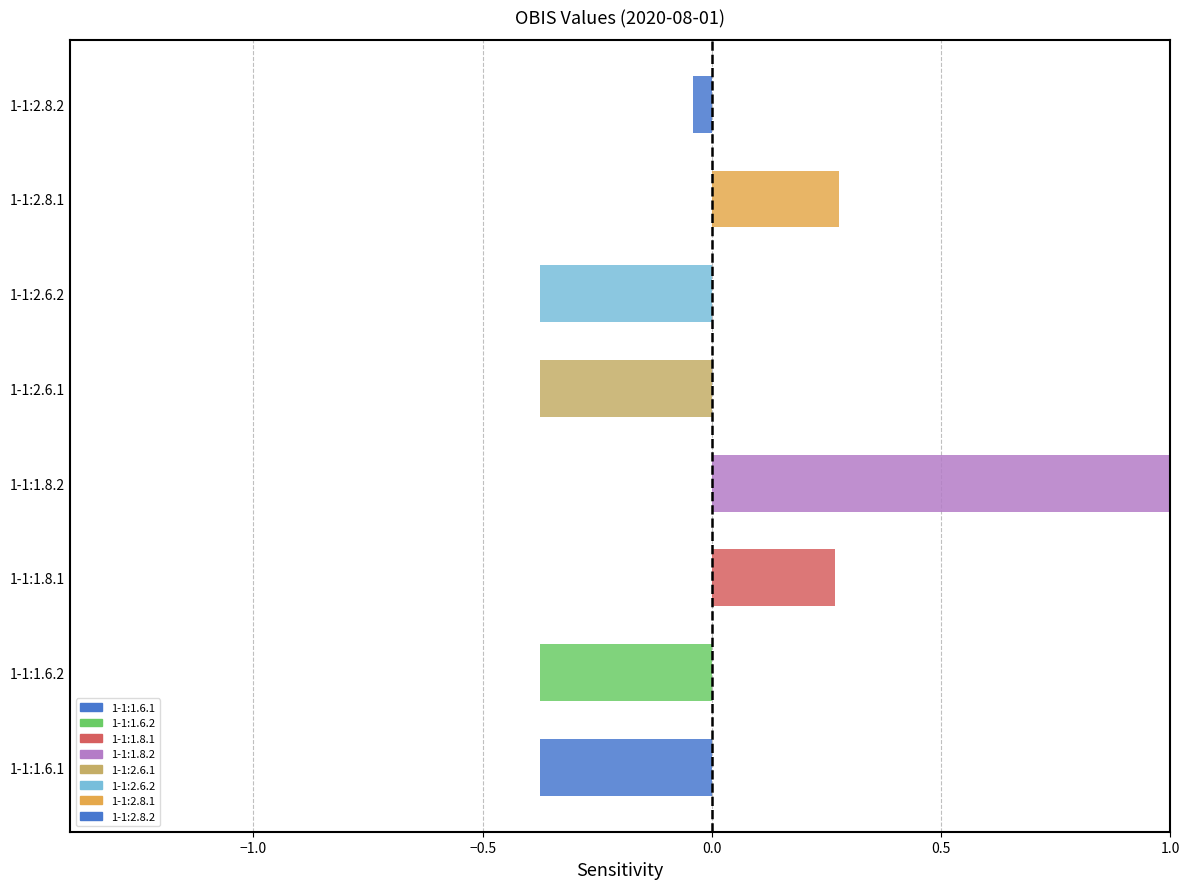

How many values are below 0?

5